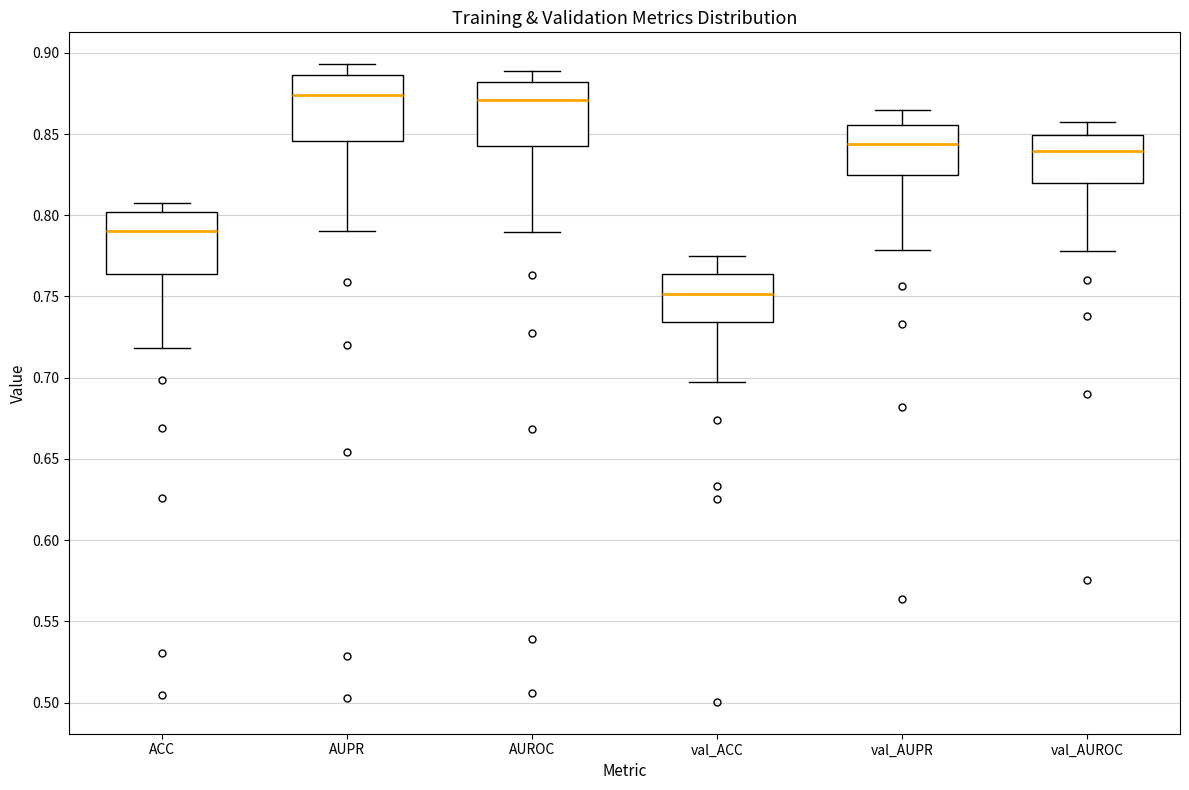

Reading left to right, read every box against the y-axis: the position of its median line, the range the box covers, and the ends of its whiskers. The values are not printed on the chart, so give them approximately, as read against the axis.

ACC: median 0.790, box 0.765 to 0.800, whiskers 0.720 to 0.805
AUPR: median 0.875, box 0.845 to 0.885, whiskers 0.790 to 0.895
AUROC: median 0.870, box 0.840 to 0.880, whiskers 0.790 to 0.890
val_ACC: median 0.750, box 0.735 to 0.765, whiskers 0.695 to 0.775
val_AUPR: median 0.845, box 0.825 to 0.855, whiskers 0.780 to 0.865
val_AUROC: median 0.840, box 0.820 to 0.850, whiskers 0.780 to 0.860